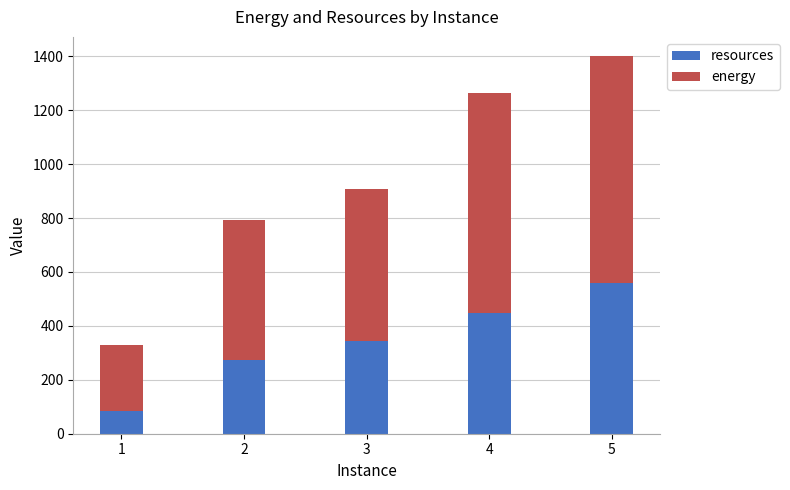

What is the maximum value for resources?

560.0